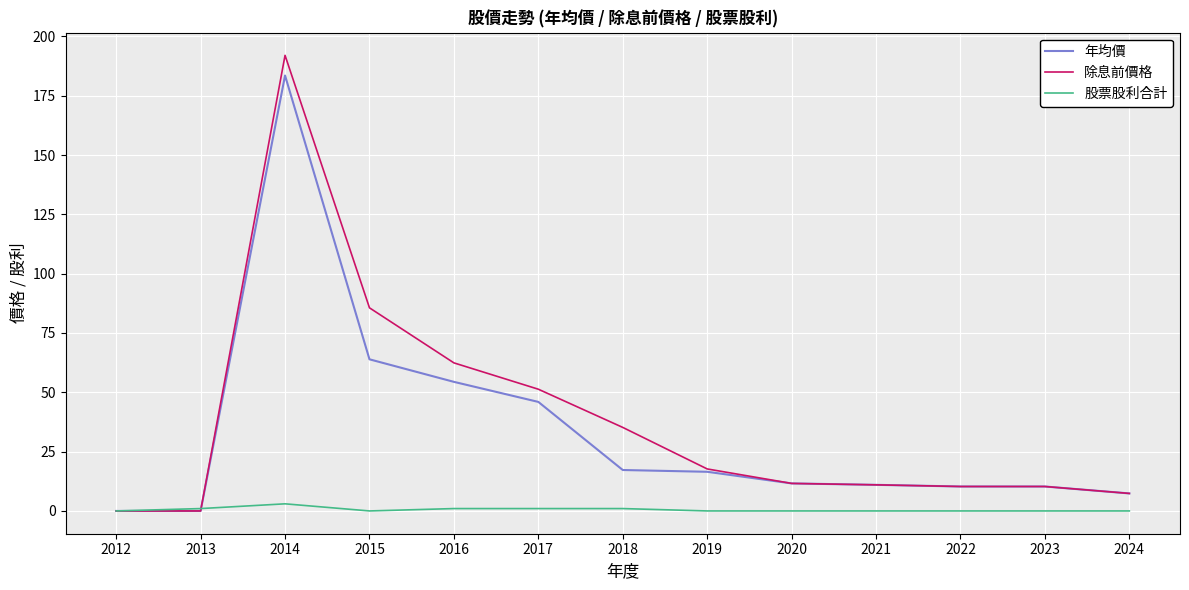

How many values in the 年均價 series are below 11?

5